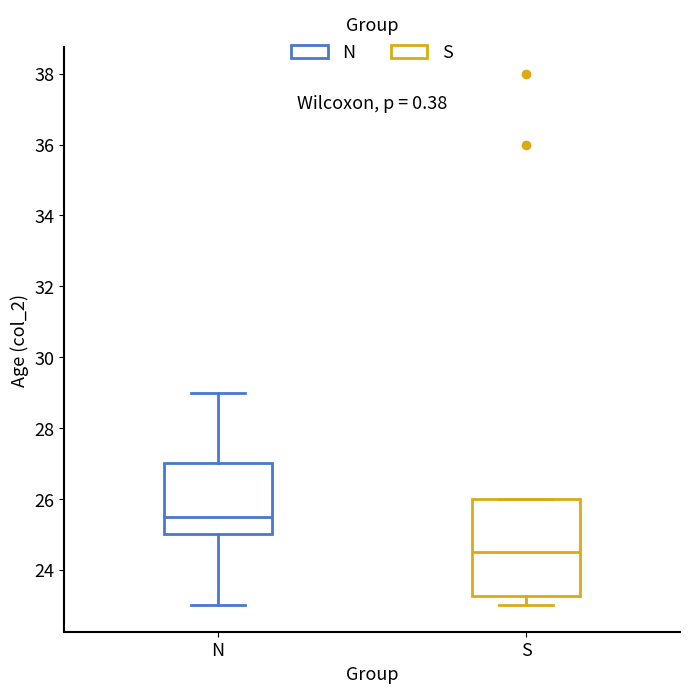

Reading left to right, transcribe this box plot: for each box, give where its median line is, the range the box spans, and where its two whiskers end, as read against the y-axis. The values are not printed on the chart, so give them approximately, as read against the axis.

N: median 25.6, box 25.0 to 27.0, whiskers 23.0 to 29.0
S: median 24.6, box 23.2 to 26.0, whiskers 23.0 to 26.0